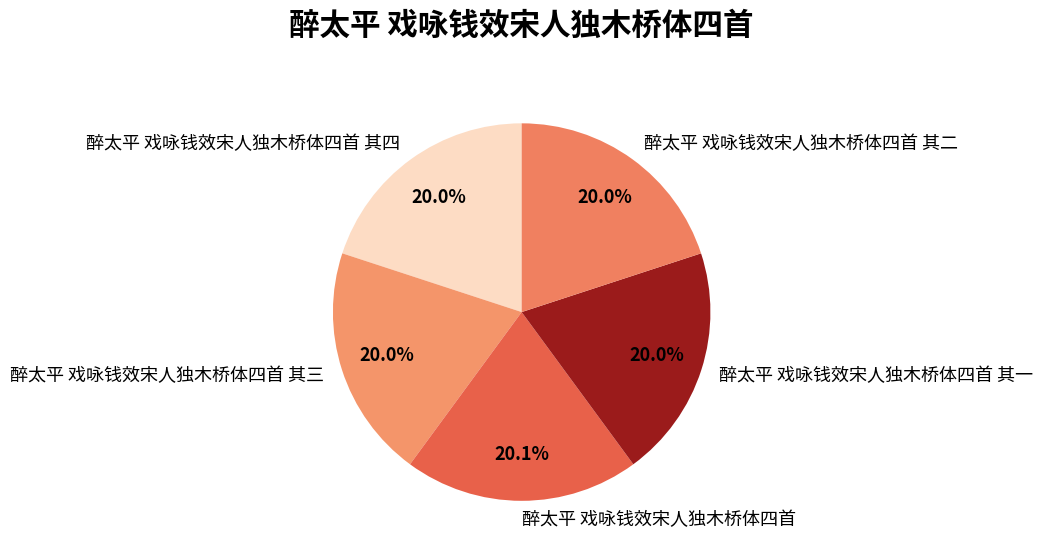

Is the sum of 醉太平 戏咏钱效宋人独木桥体四首 其四 and 醉太平 戏咏钱效宋人独木桥体四首 greater than half?

No